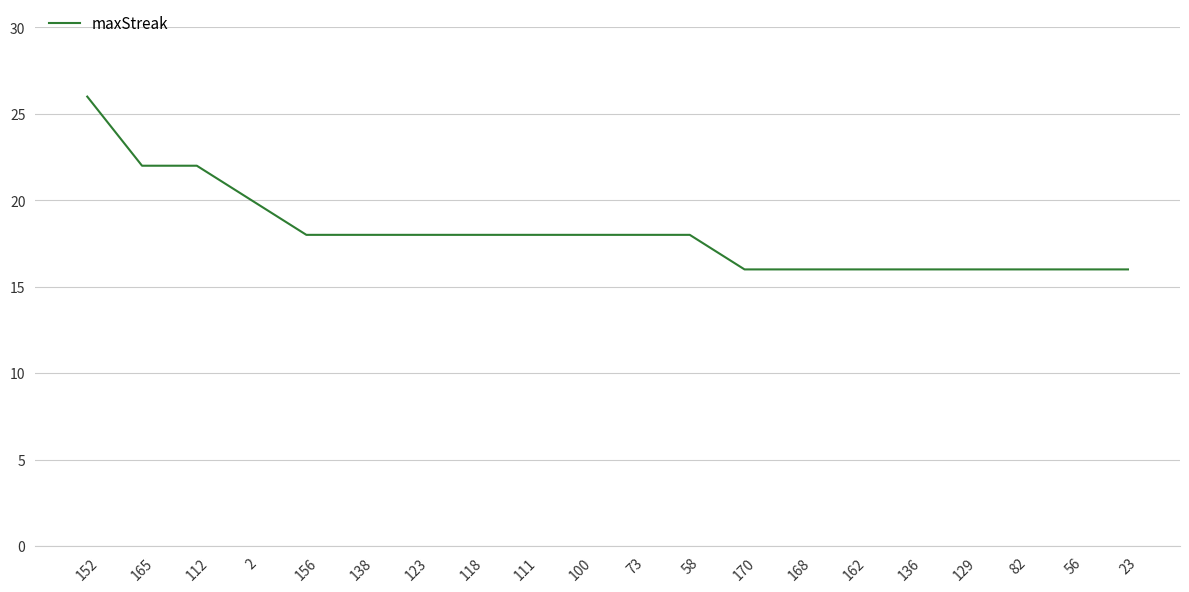

What is the change in value from 112 to 162?

-6